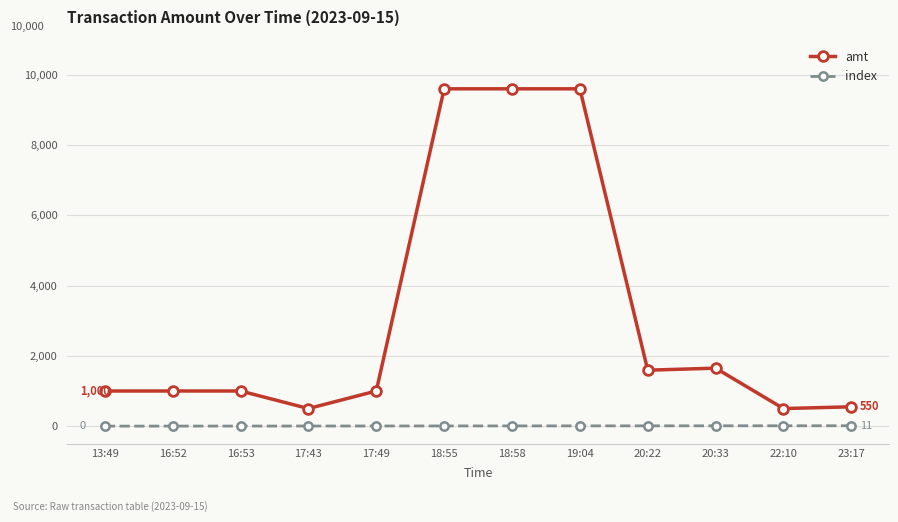

The value of amt at 13:49 is 496. True or false?

False